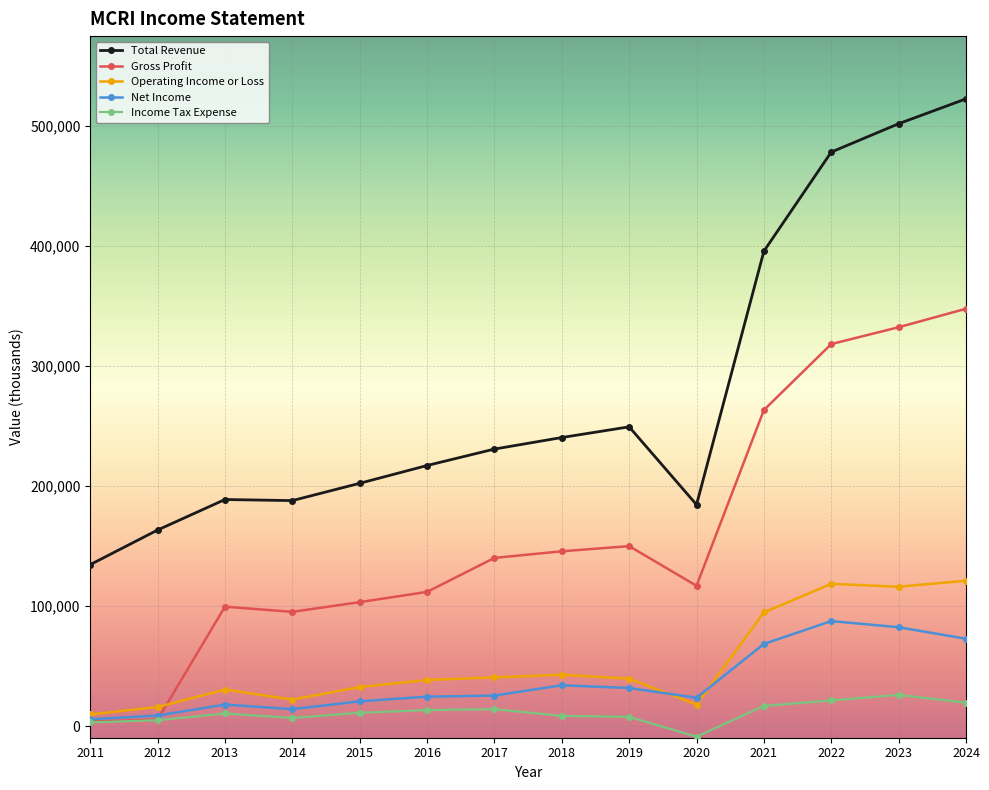

What is the greatest value displayed?

522200